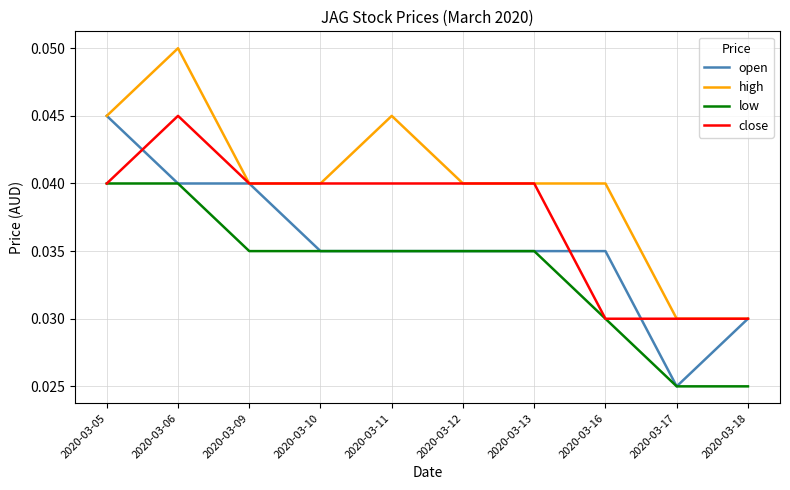

Between 2020-03-09 and 2020-03-16, which series saw the biggest shift?

close